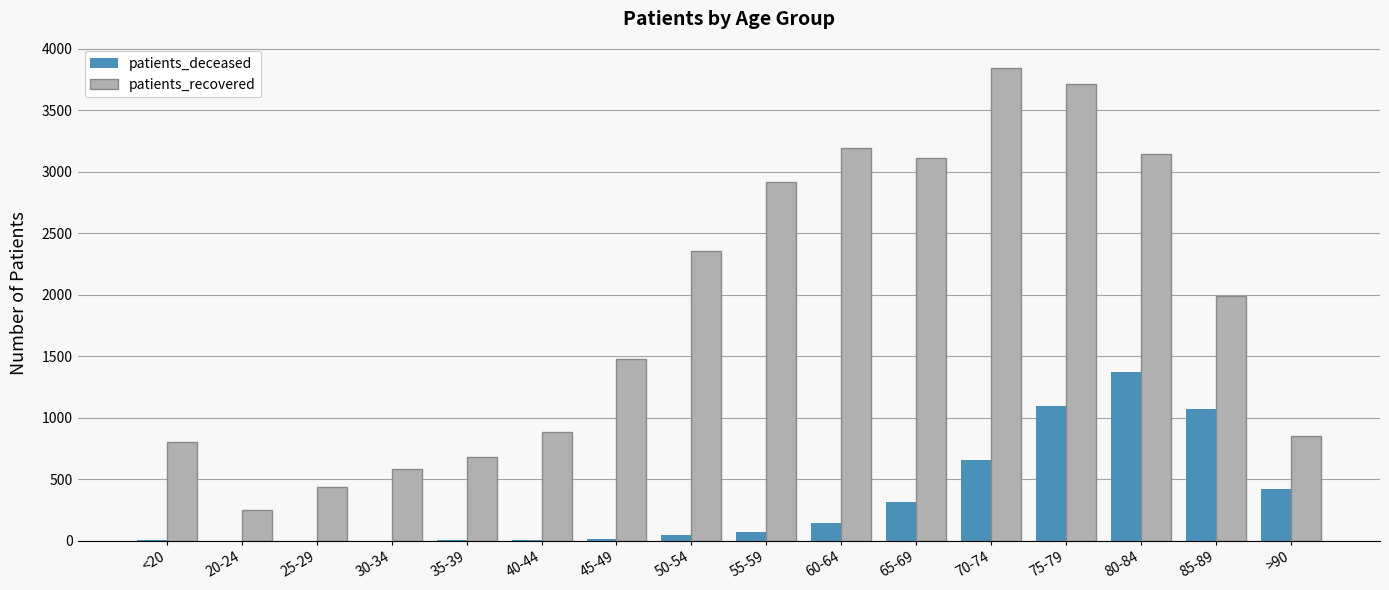

Between 45-49 and 65-69, which series saw the biggest shift?

patients_recovered